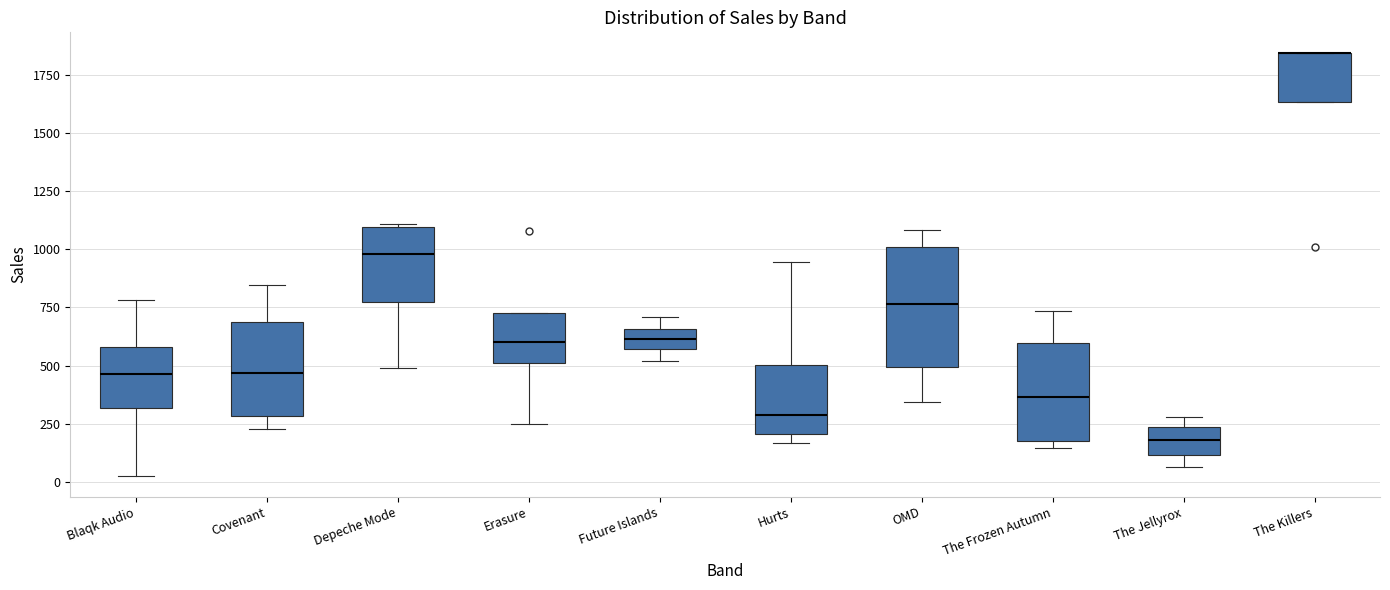

Which box is the tallest, from its lower edge to its upper edge?

OMD